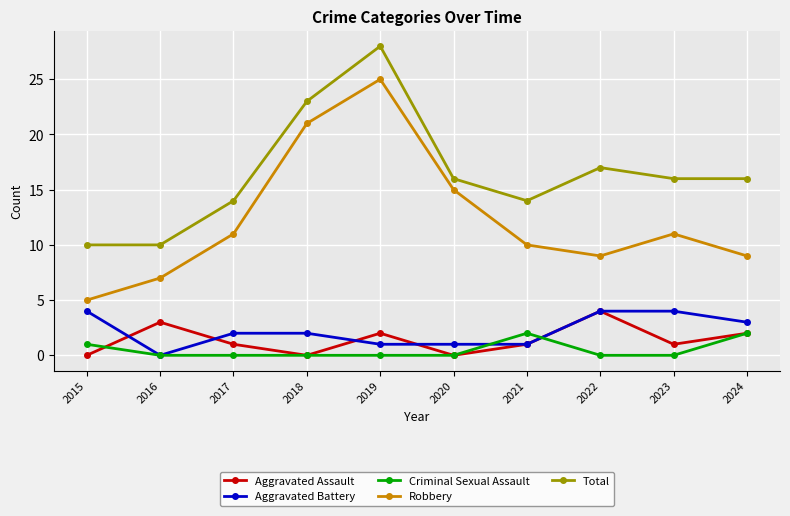

What are all the series names shown in the legend?

Aggravated Assault, Aggravated Battery, Criminal Sexual Assault, Robbery, Total